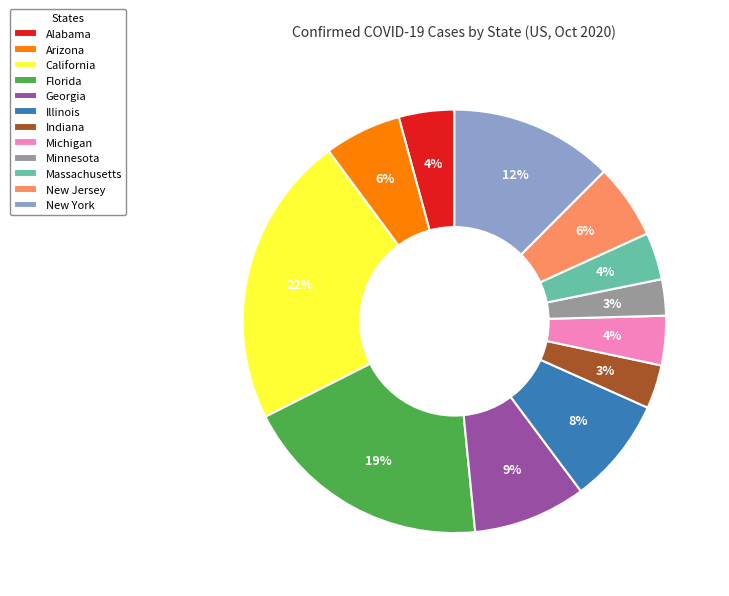

How many slices are in this pie chart?

12